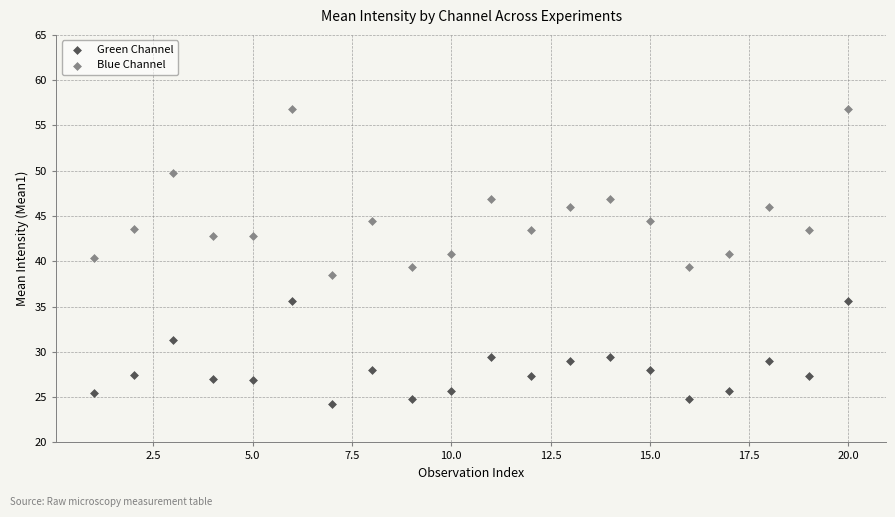

Which series has the widest spread of Y values?

Blue Channel